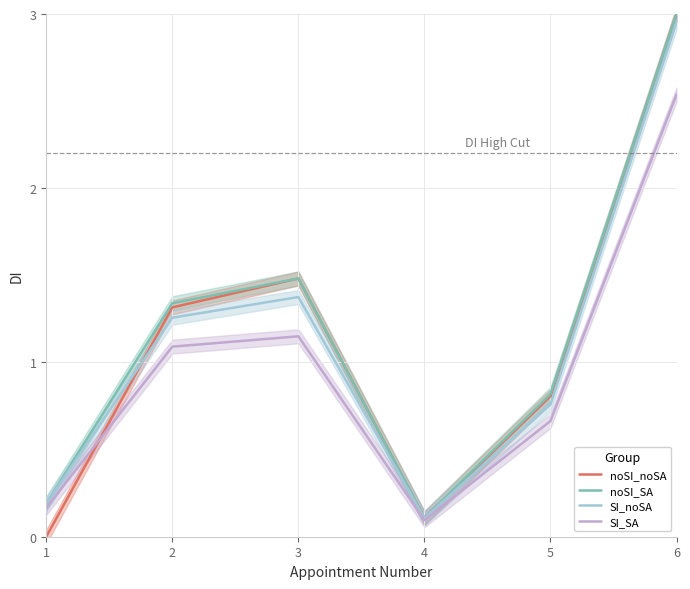

What is the difference between the maximum and second lowest values in the SI_noSA series?

2.8